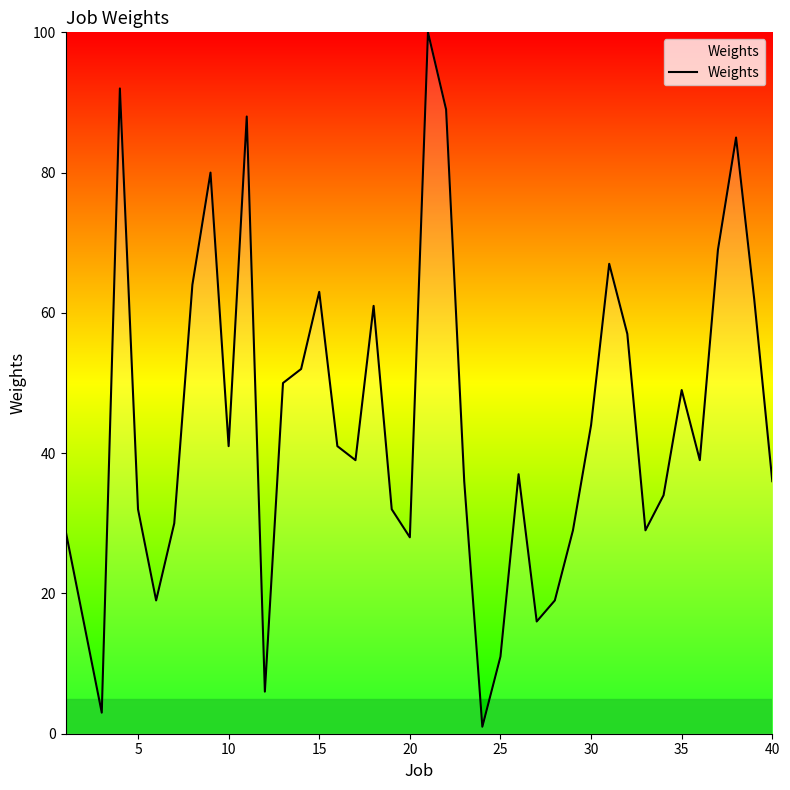

What is the difference between the maximum and minimum values?

99